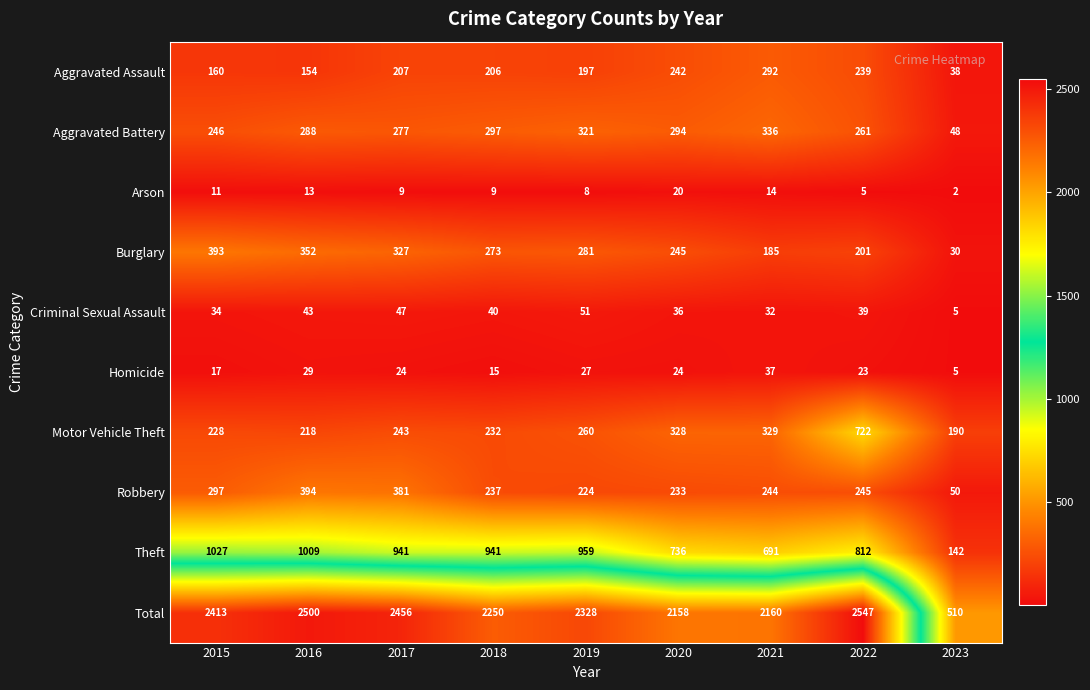

At which label is Criminal Sexual Assault closest to 28?

2021